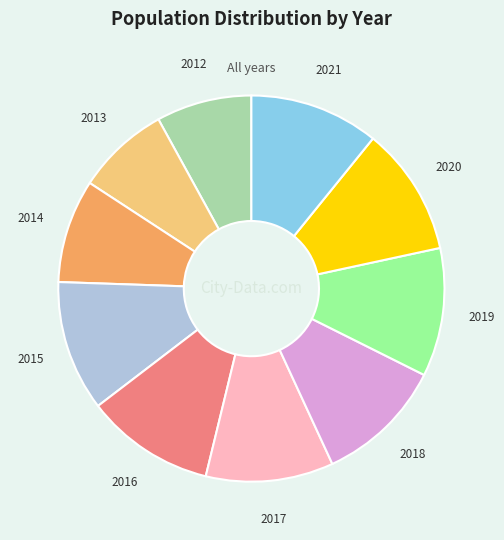

Do 2020 and 2015 together represent more than half of the pie?

No